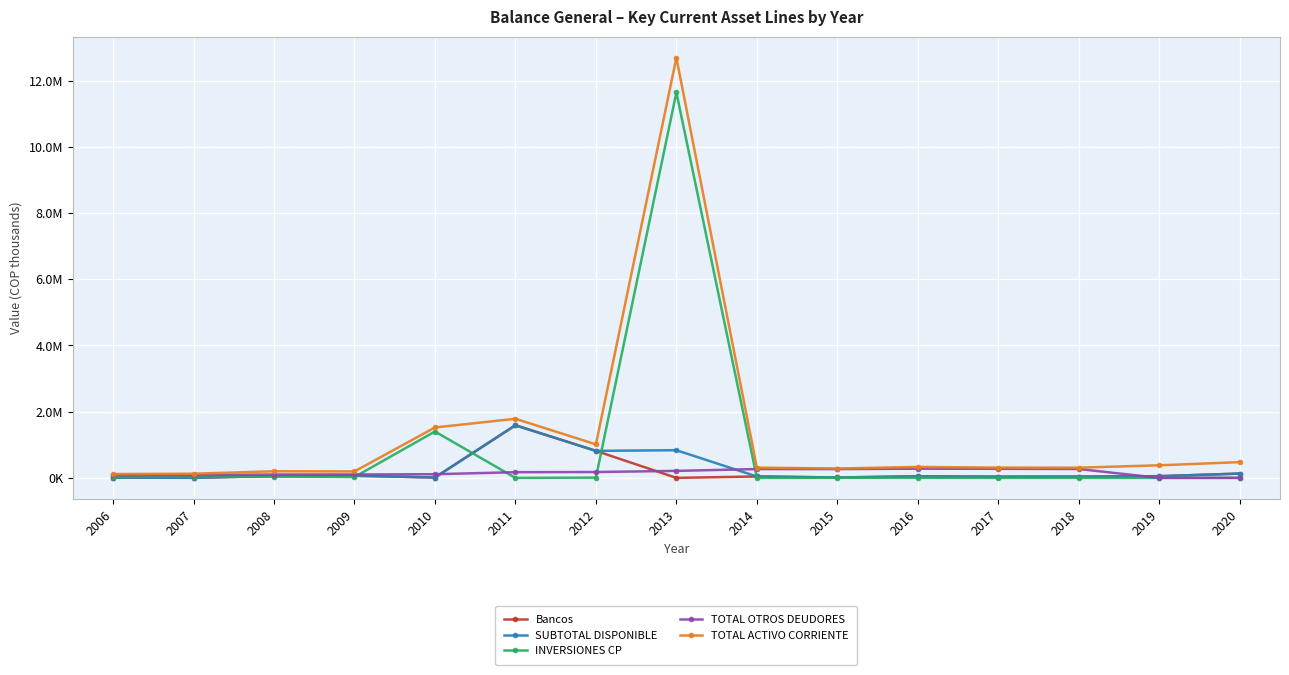

True or false: TOTAL OTROS DEUDORES and TOTAL ACTIVO CORRIENTE intersect in this chart.

False